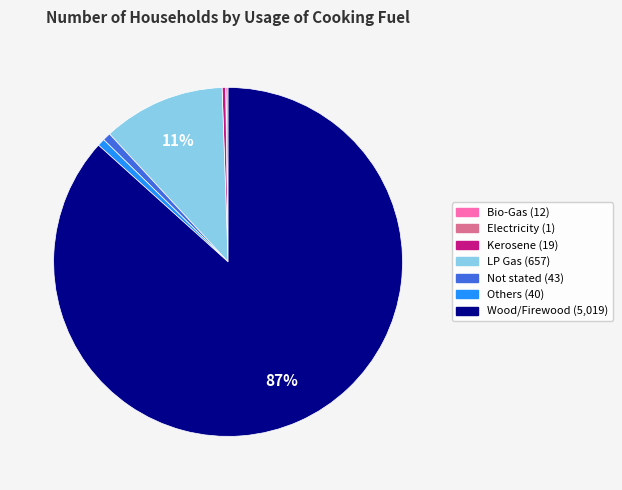

To the nearest percent, what is the average slice percentage?

14%